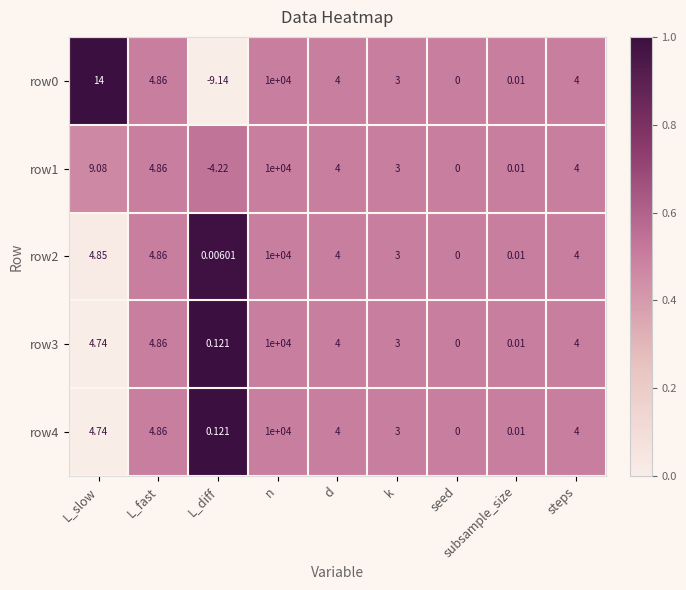

At which label is row0 closest to 4995?

L_slow